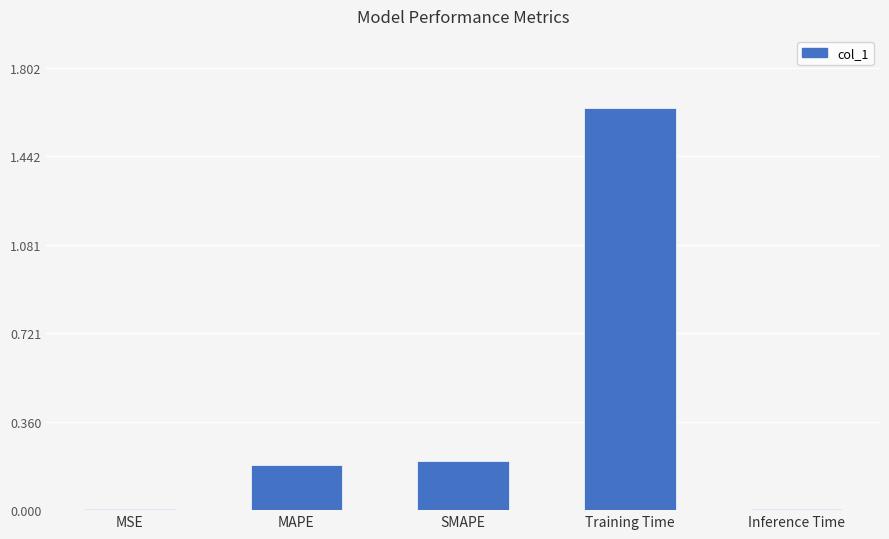

Which label corresponds to the largest value in the chart?

Training Time